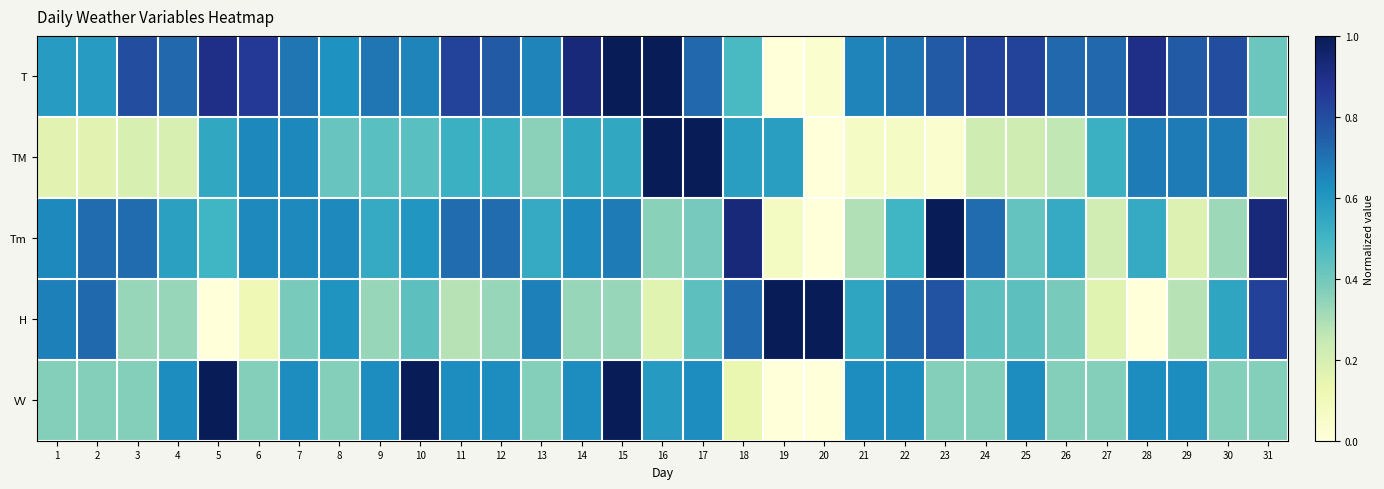

What is the total value across all series at 22?

2.6